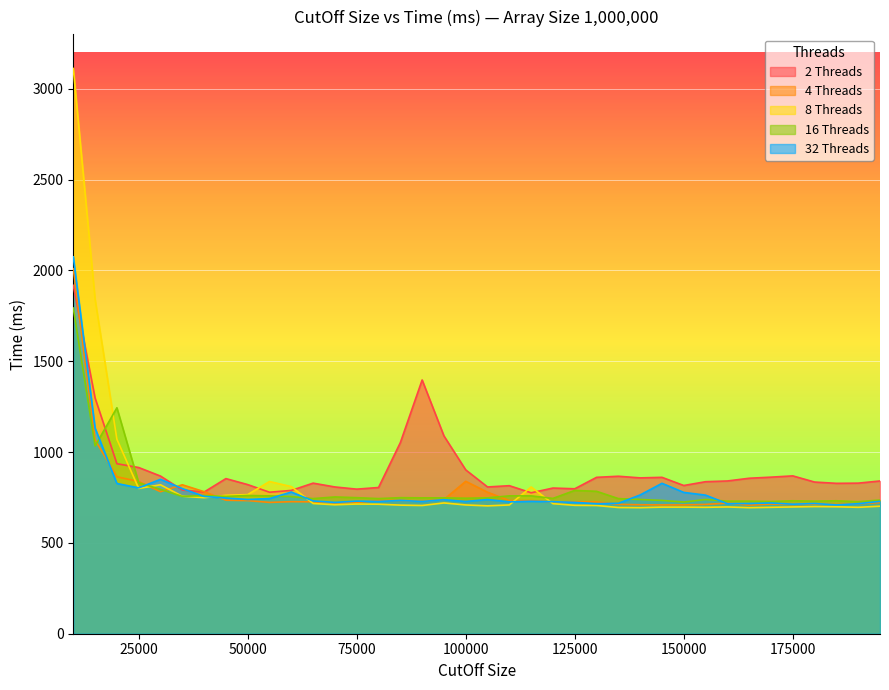

How many lines are shown in the chart?

5